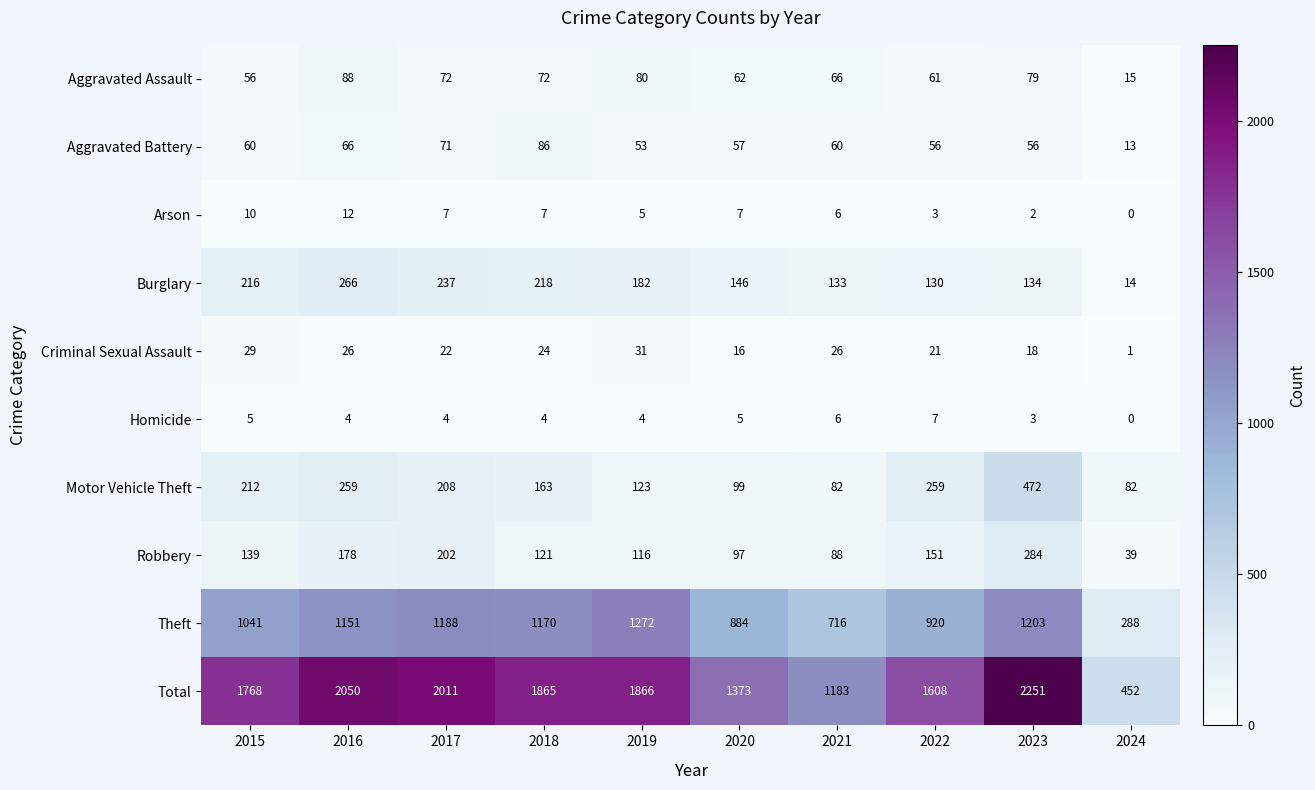

At how many categories does at least one series exceed 250?

10